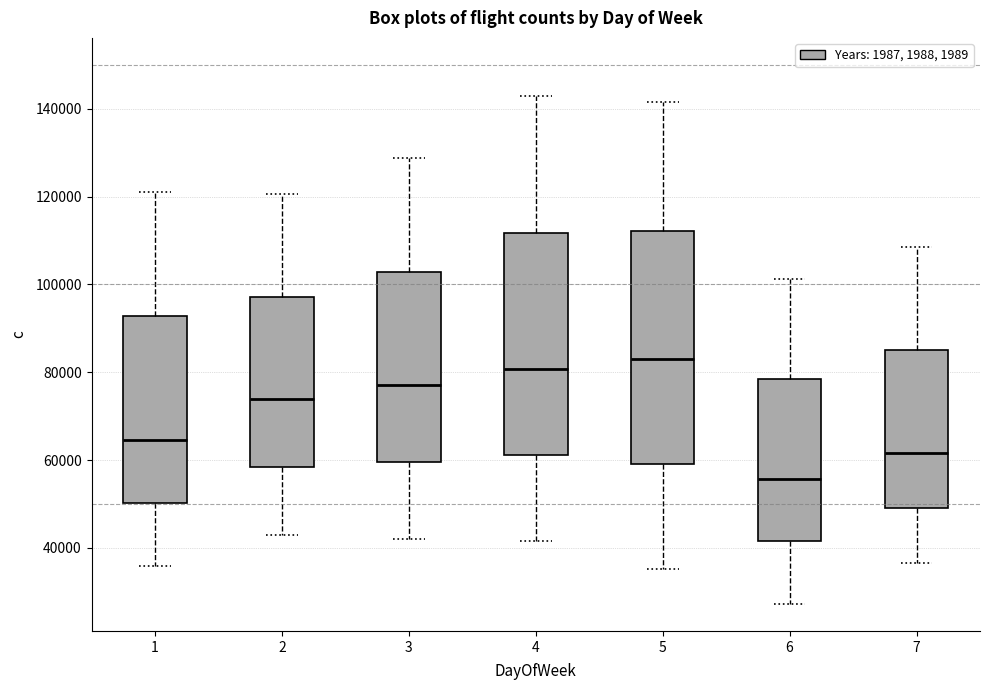

Reading left to right, transcribe this box plot: for each box, give where its median line is, the range the box spans, and where its two whiskers end, as read against the y-axis. The values are not printed on the chart, so give them approximately, as read against the axis.

1: median 64000, box 50000 to 92000, whiskers 36000 to 122000
2: median 74000, box 58000 to 98000, whiskers 42000 to 120000
3: median 78000, box 60000 to 102000, whiskers 42000 to 128000
4: median 80000, box 62000 to 112000, whiskers 42000 to 142000
5: median 82000, box 60000 to 112000, whiskers 36000 to 142000
6: median 56000, box 42000 to 78000, whiskers 28000 to 102000
7: median 62000, box 50000 to 86000, whiskers 36000 to 108000